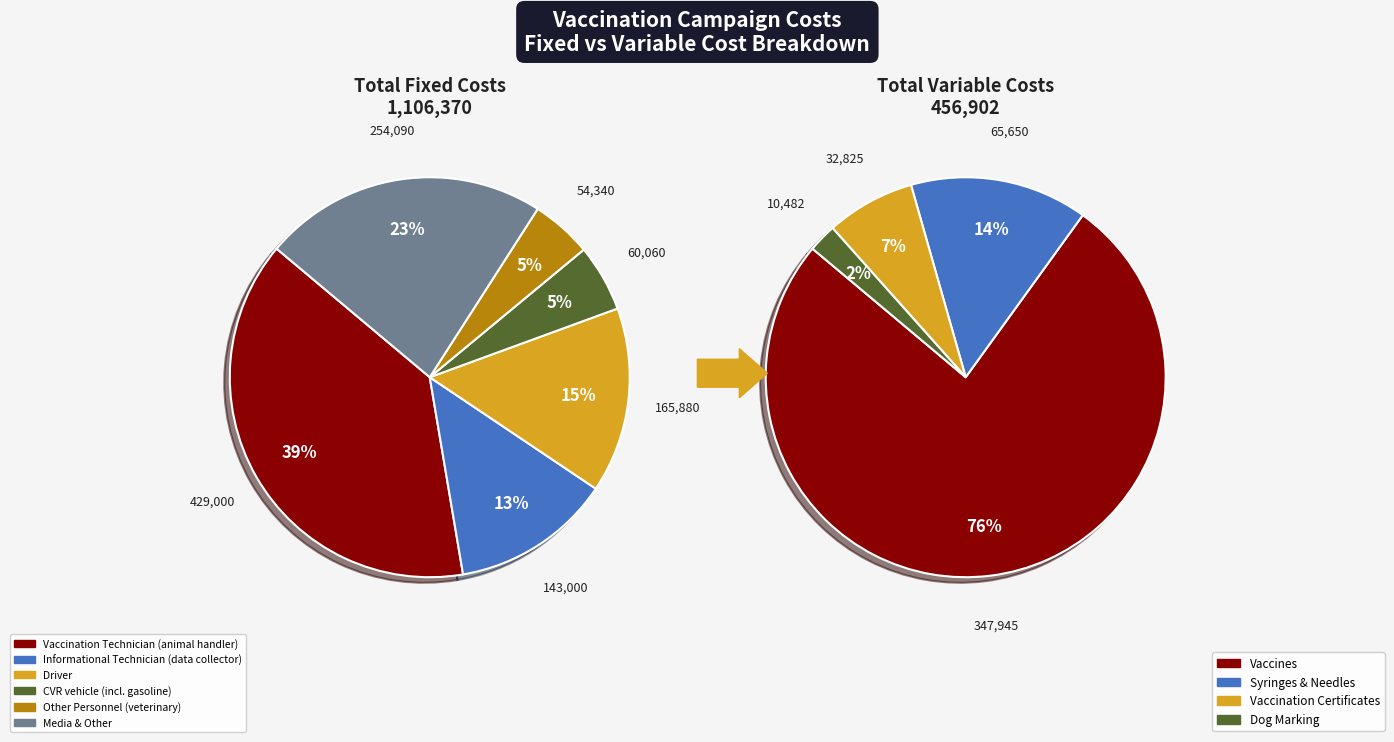

Which slice is the largest?

Vaccination Technician (animal handler)